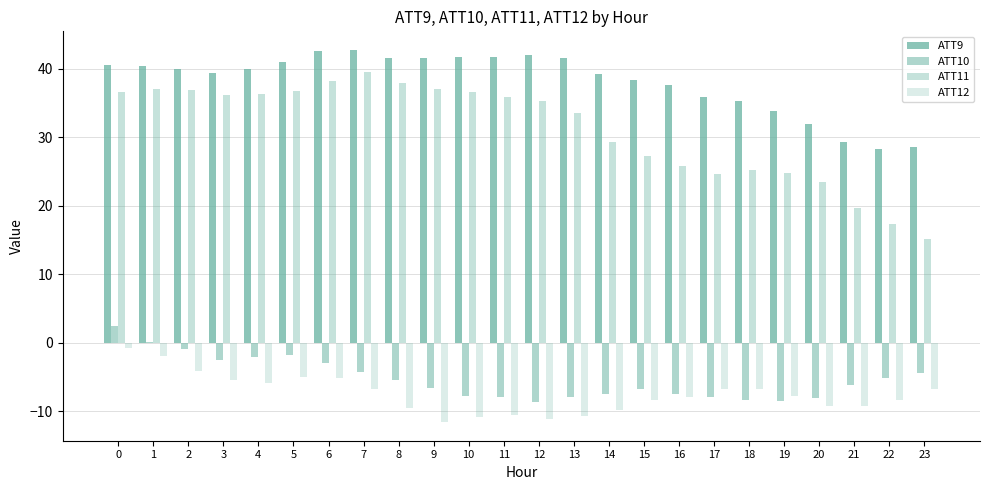

What is the sum of the ATT9 values at 13 and 5?

82.6